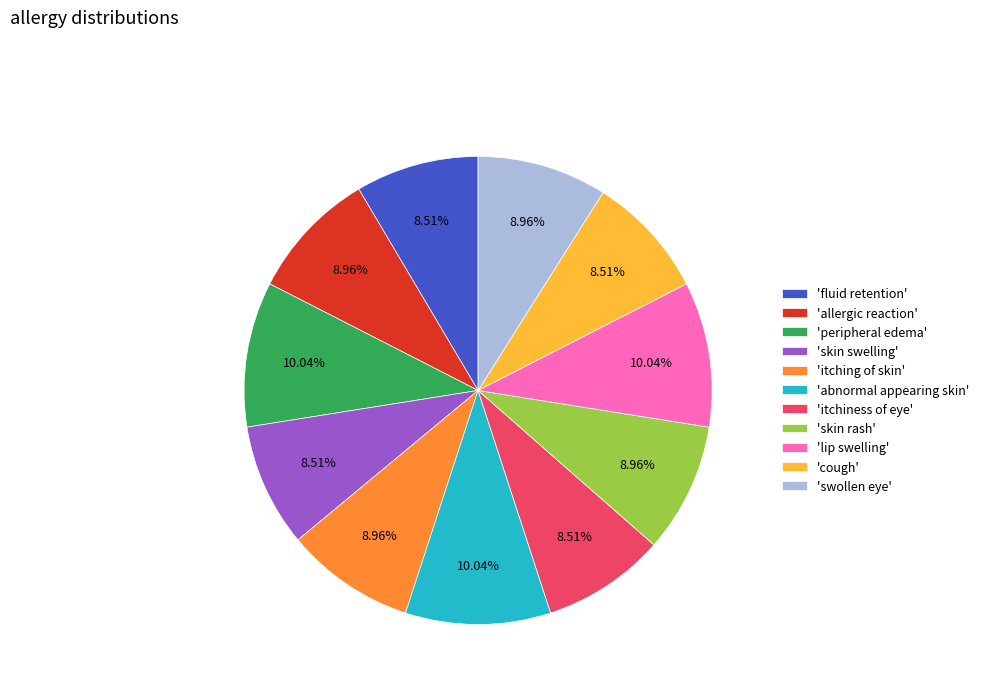

Count the number of slices in the pie.

11